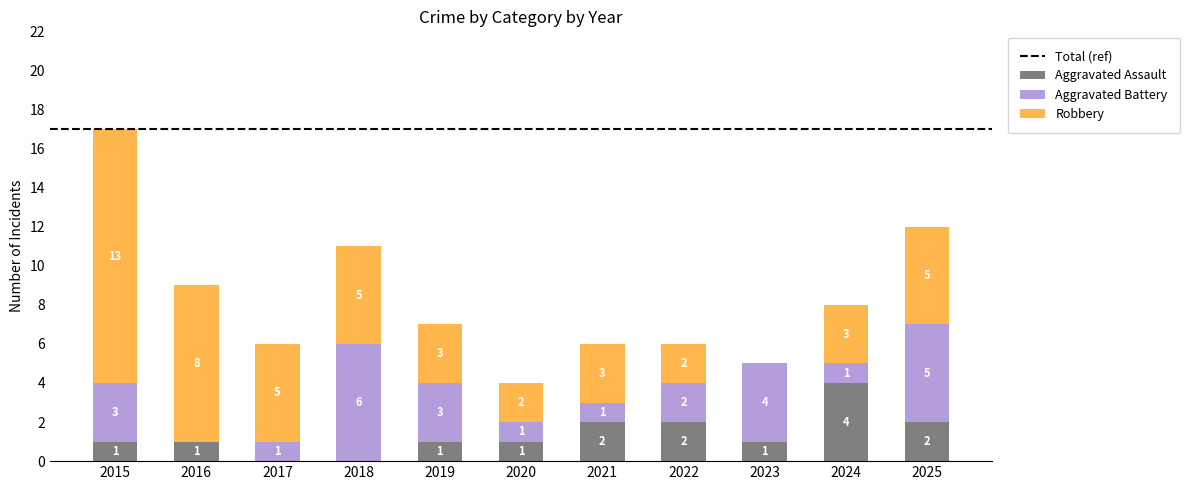

How many values in Aggravated Assault are above zero?

9